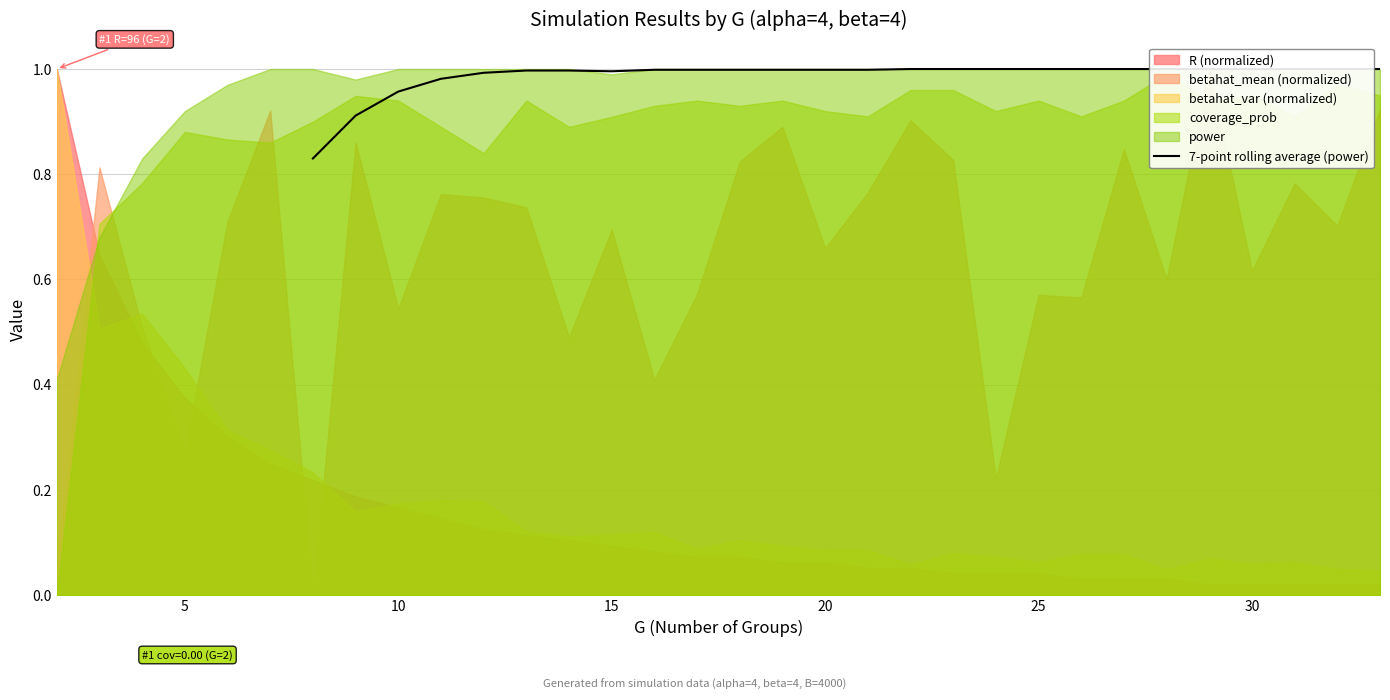

Reading left to right, extract all data points from this chart.

0.8	0.9	1.0	1.0	1.0	1.0	1.0	1.0	1.0	1.0	1.0	1.0	1.0	1.0	1.0	1.0	1.0	1.0	1.0	1.0	1.0	1.0	1.0	1.0	1.0	1.0